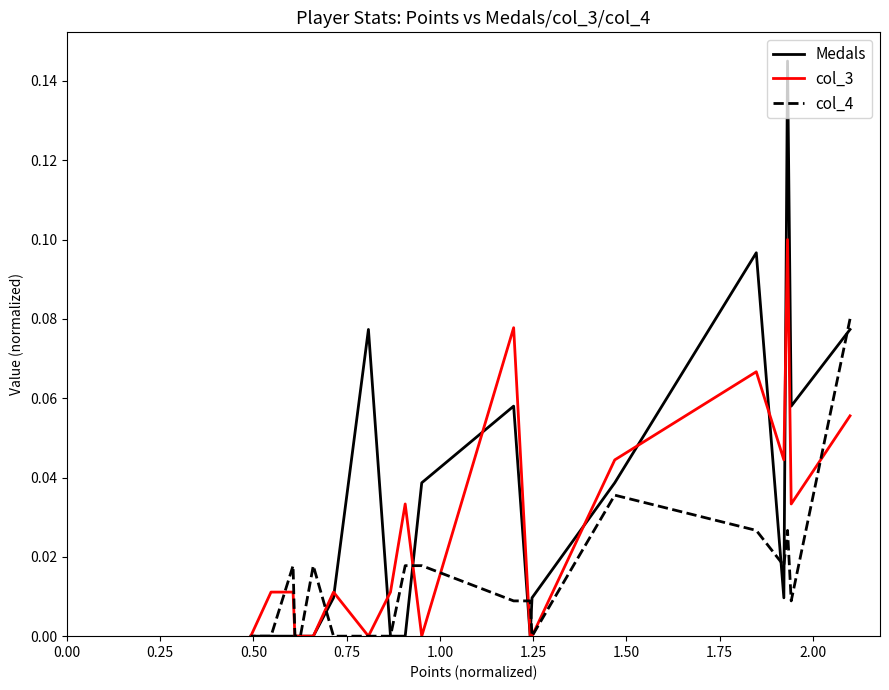

List the series in order of their peak value, lowest first.

col_4, col_3, Medals